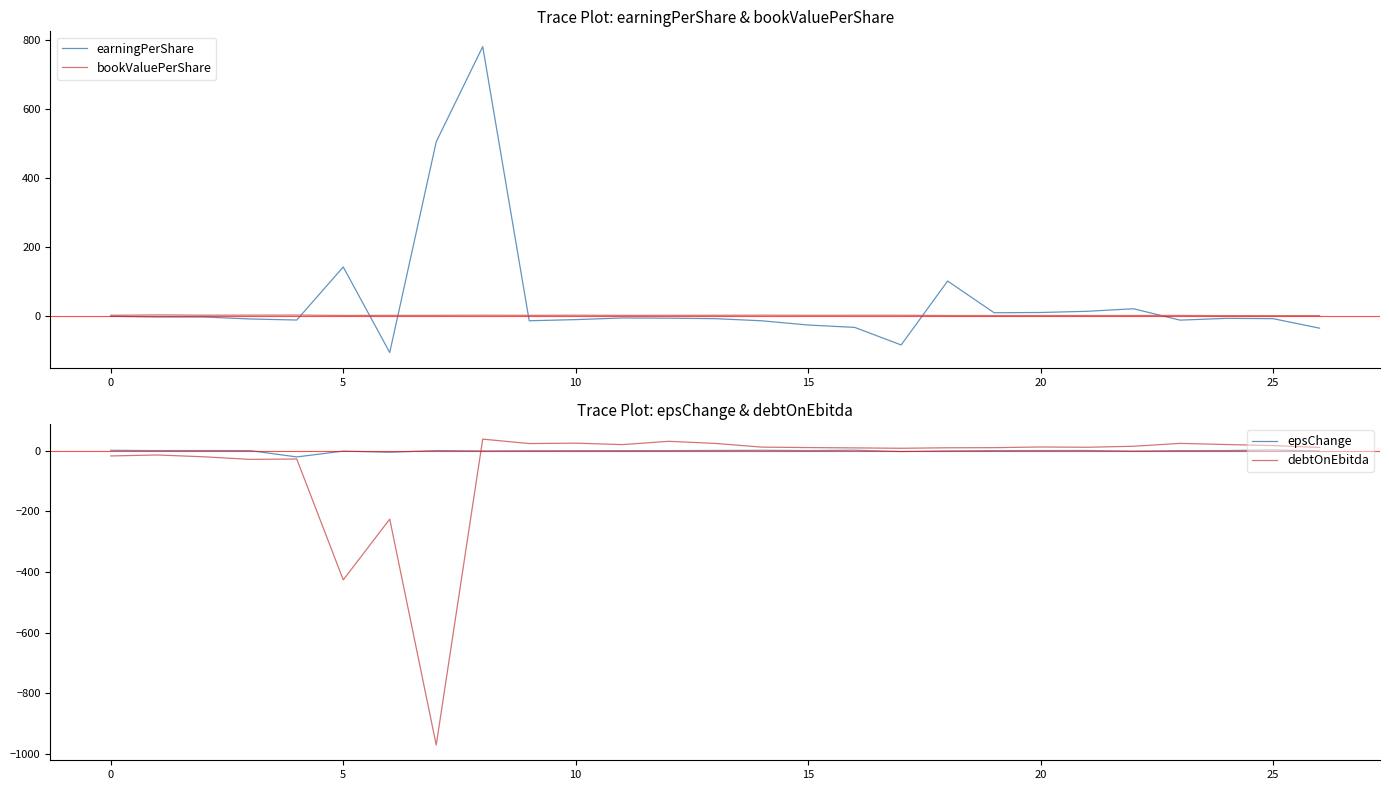

What is the maximum value for debtOnEbitda?

37.9